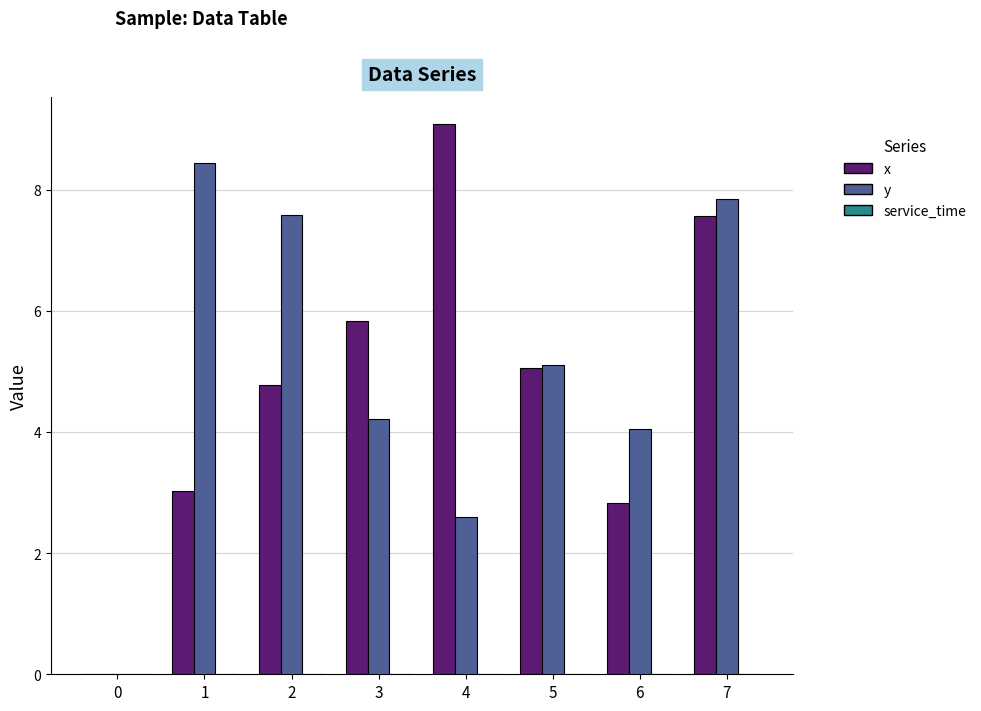

What is the total value across all series at 3?

10.0